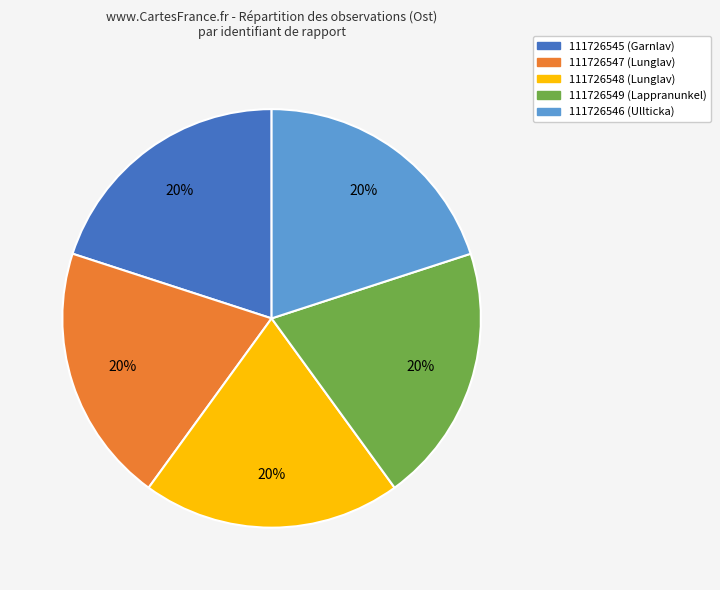

What is the ratio of the value at 111726547 to the value at 111726549?

1.0